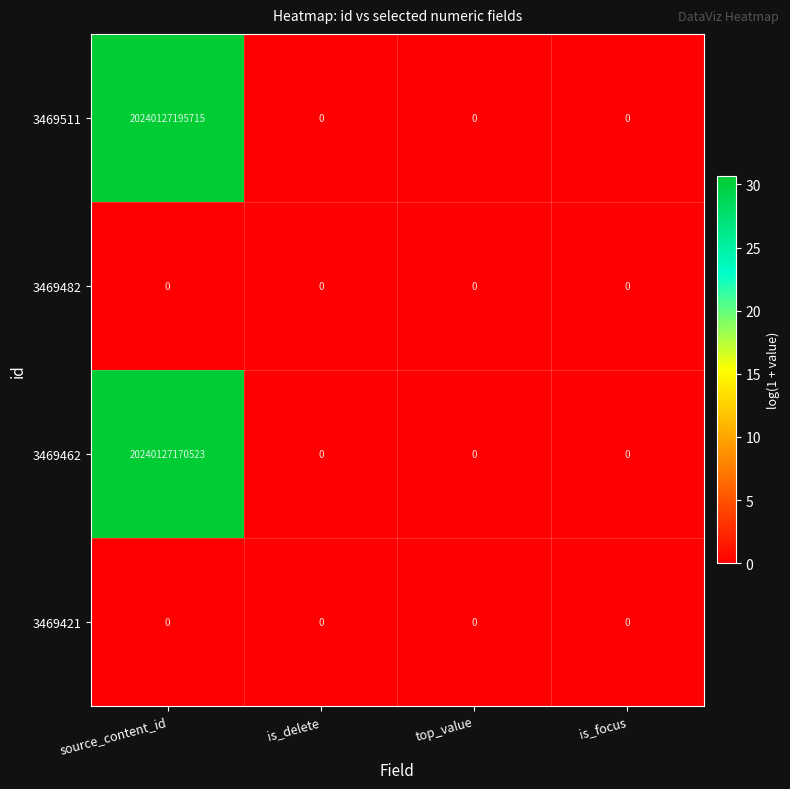

Which series has the widest spread of values?

3469511